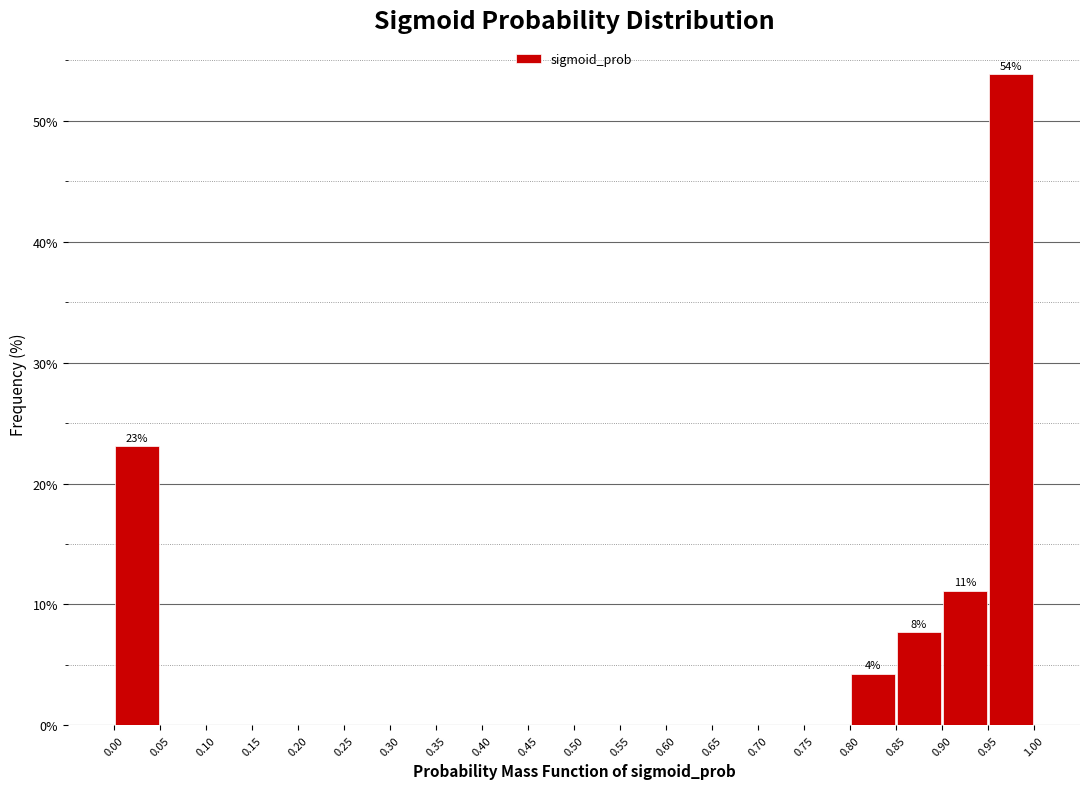

Which range on the x-axis has the tallest bar?

0.95 to 1.00